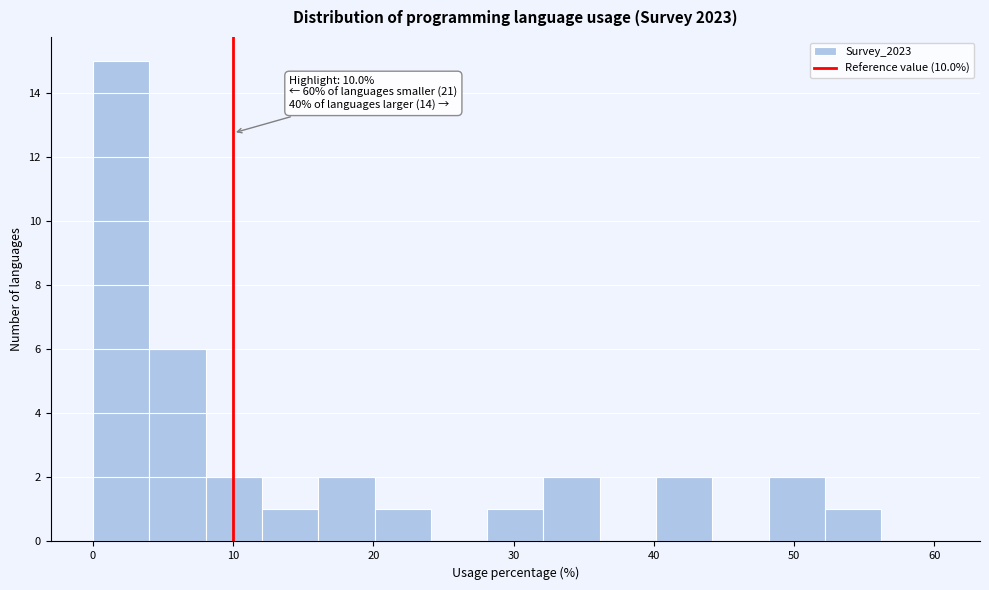

Over which range of the x-axis is the bar tallest?

0 to 4